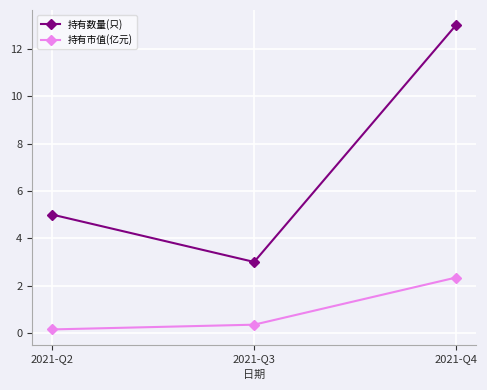

At how many categories does at least one series exceed 9?

1